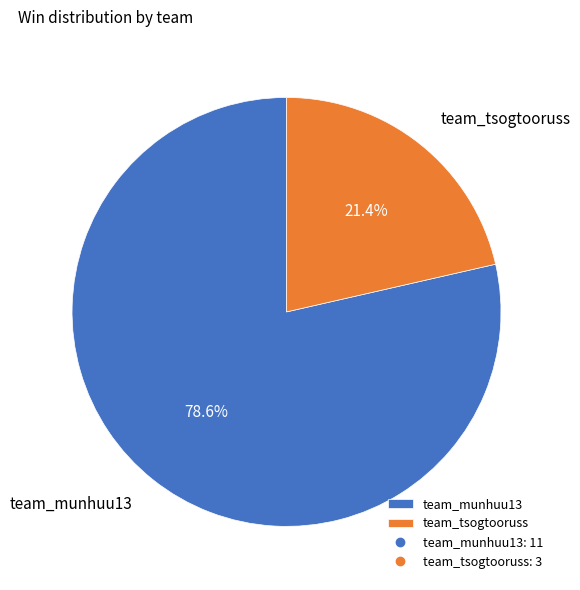

To the nearest percent, what is the difference between the team_munhuu13 and team_tsogtooruss slice percentages?

57%